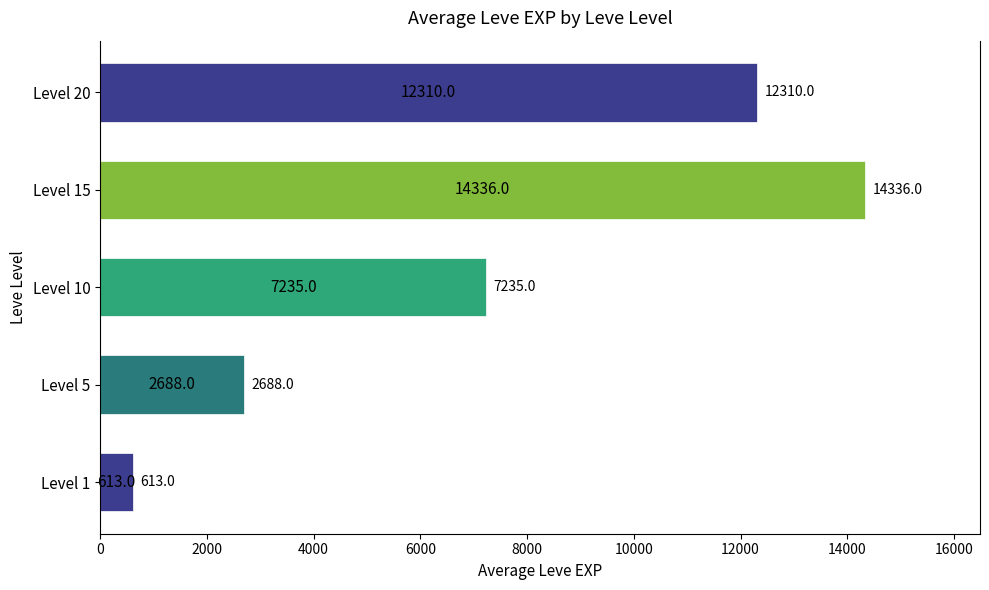

How many bars are there in total?

5